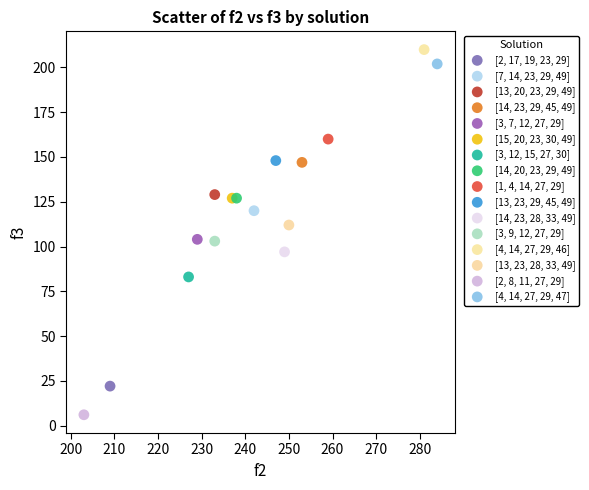

What are all the series names shown in the legend?

[2, 17, 19, 23, 29], [7, 14, 23, 29, 49], [13, 20, 23, 29, 49], [14, 23, 29, 45, 49], [3, 7, 12, 27, 29], [15, 20, 23, 30, 49], [3, 12, 15, 27, 30], [14, 20, 23, 29, 49], [1, 4, 14, 27, 29], [13, 23, 29, 45, 49], [14, 23, 28, 33, 49], [3, 9, 12, 27, 29], [4, 14, 27, 29, 46], [13, 23, 28, 33, 49], [2, 8, 11, 27, 29], [4, 14, 27, 29, 47]